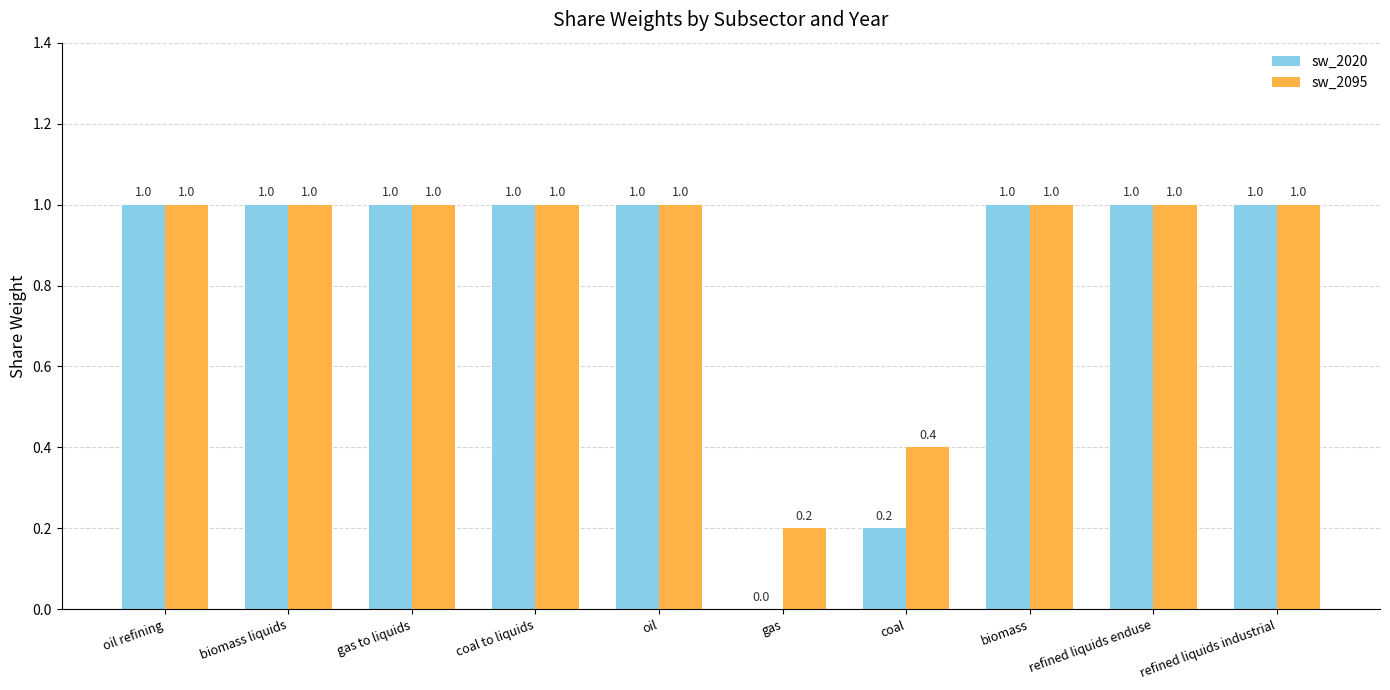

What is the maximum value shown in the chart?

1.0